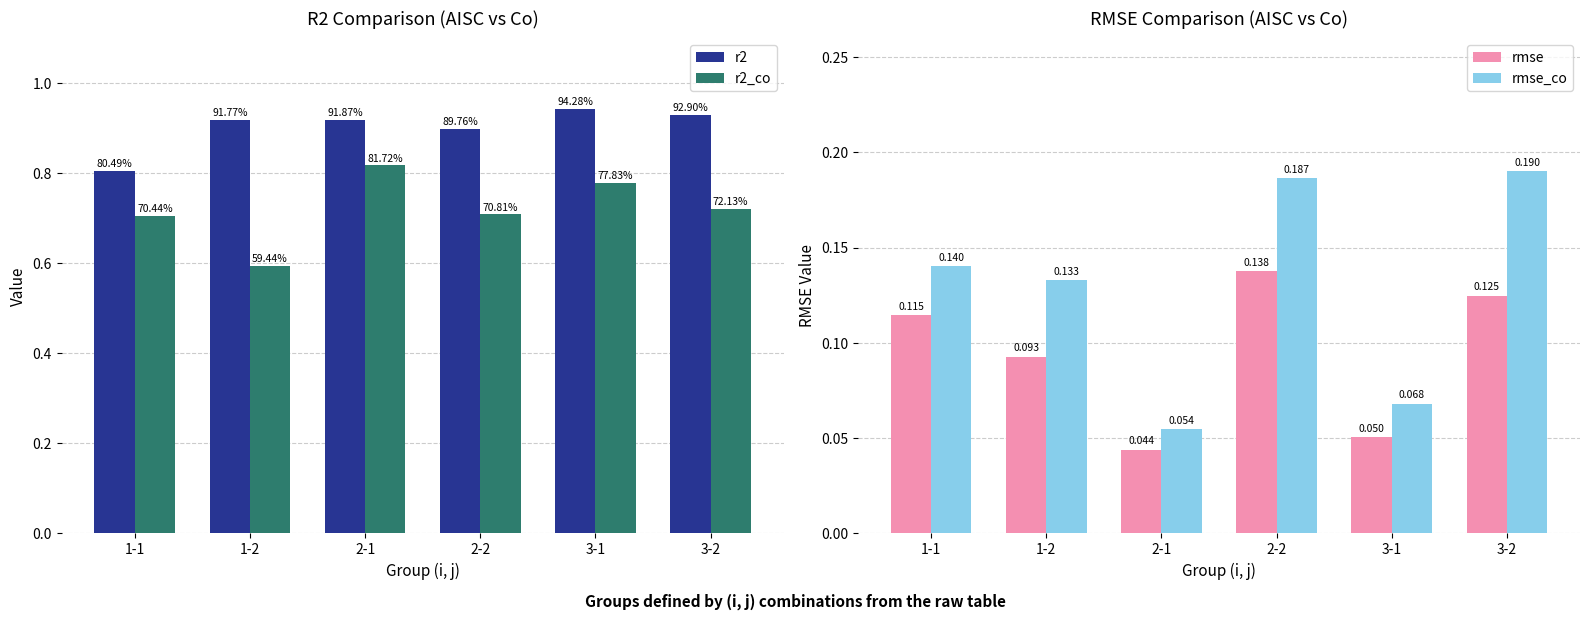

What is the difference between the highest and lowest values at 3-1?

0.9